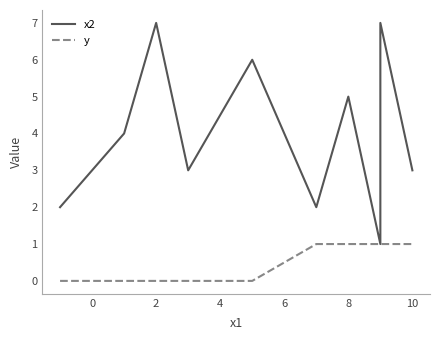

Reading right to left, extract all data points from this chart.

x2: 3	7	1	5	2	6	3	7	4	2
y: 1	1	1	1	1	0	0	0	0	0